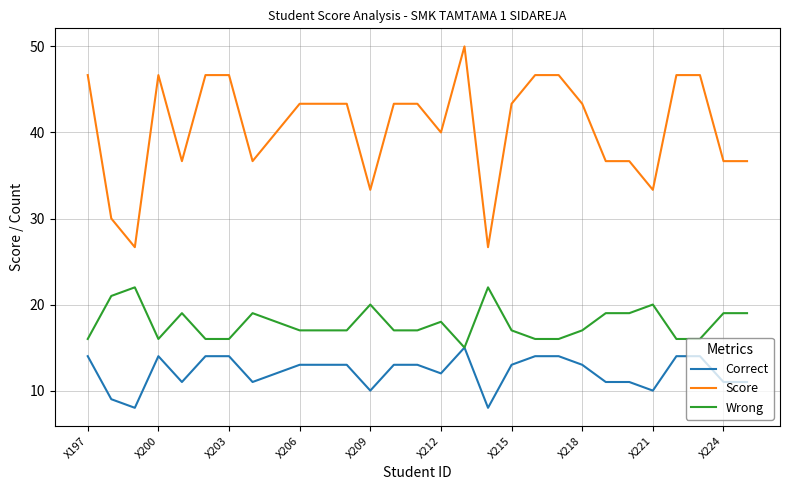

Which series has the largest total across all categories?

Score